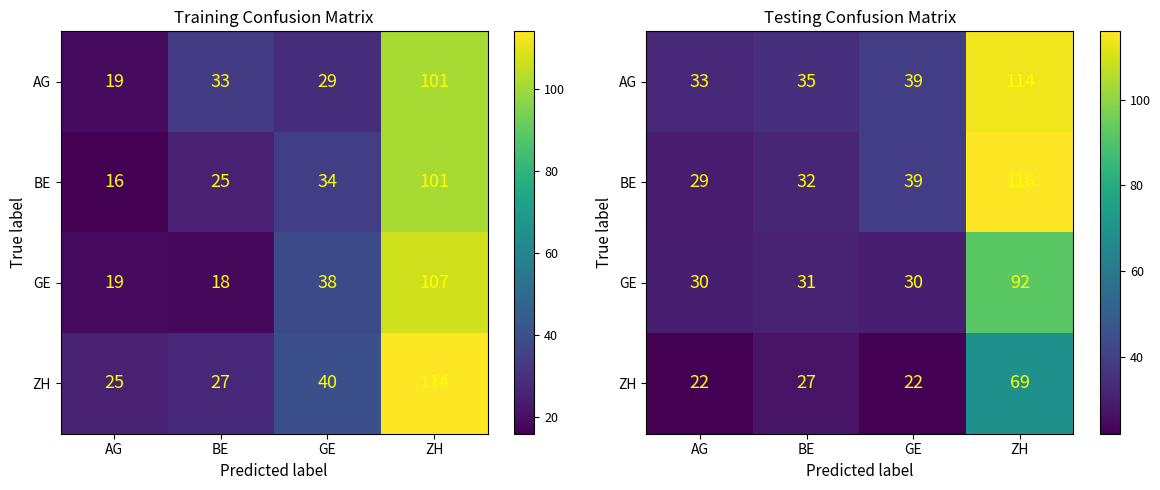

Rank the categories by GE value from highest to lowest.

ZH, BE, AG, GE